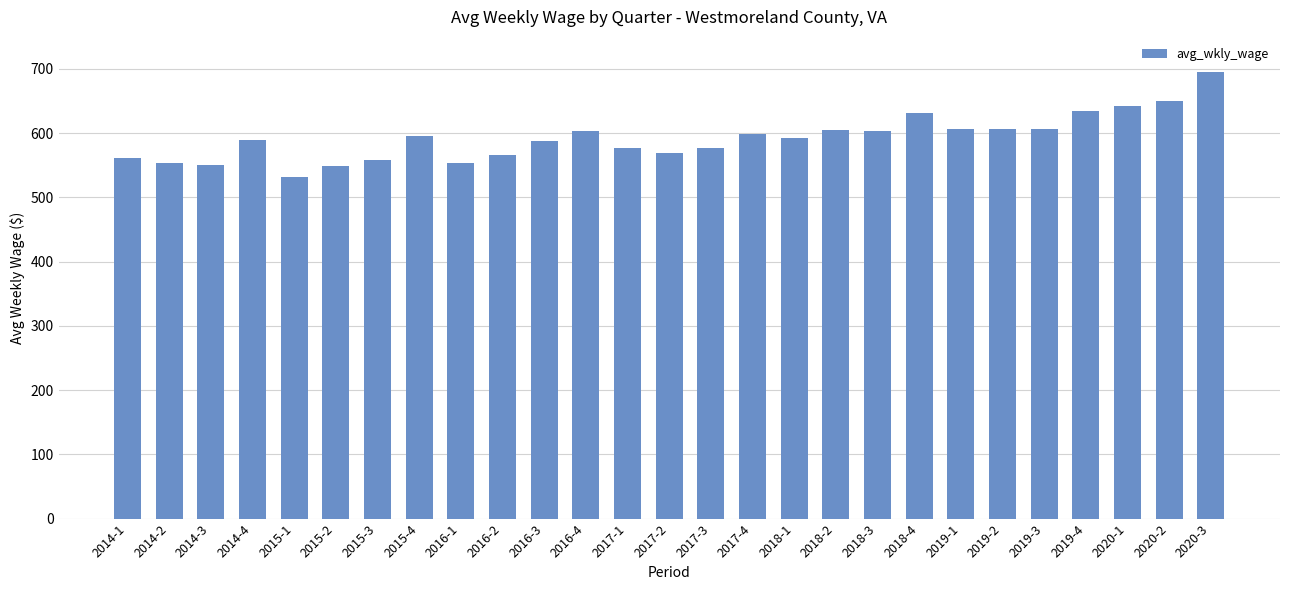

Which label corresponds to the largest value in the chart?

2020-3